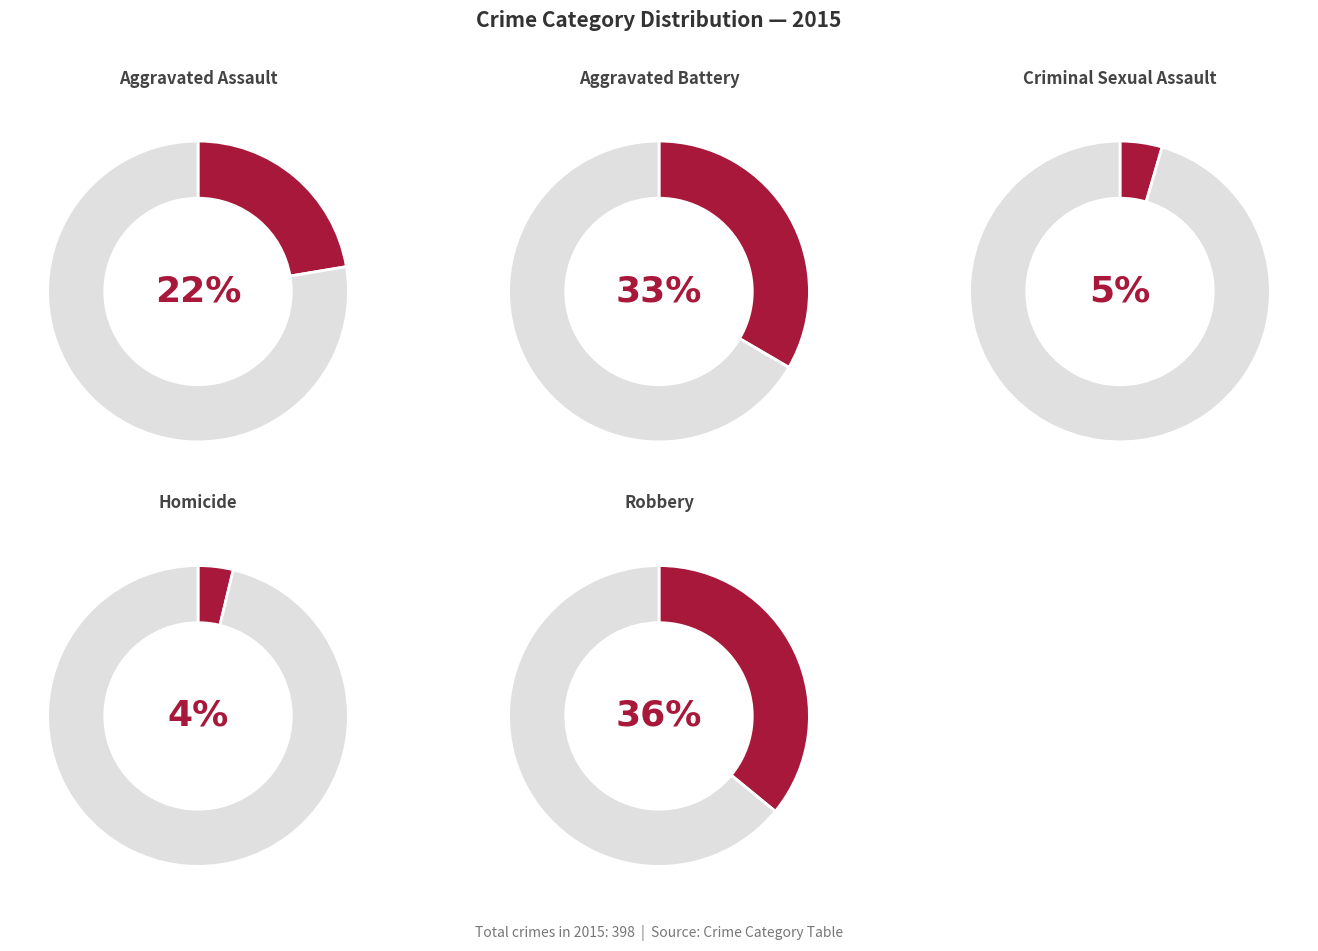

What is the ratio of the value at Homicide to the value at Robbery?

0.1